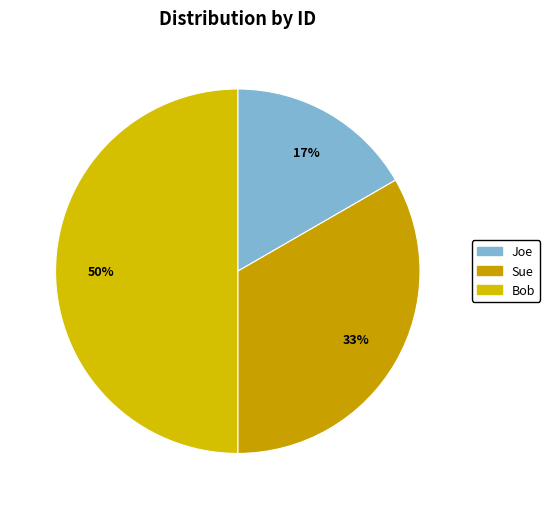

How much of the chart is everything except Sue?

66.7%